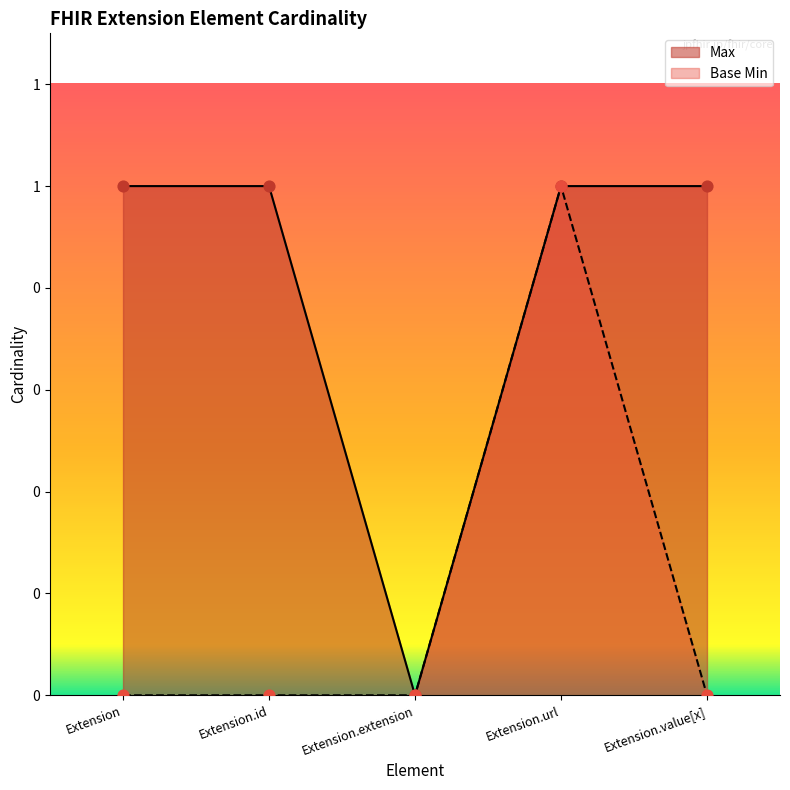

At which category is the sum across all series the highest?

Extension.url